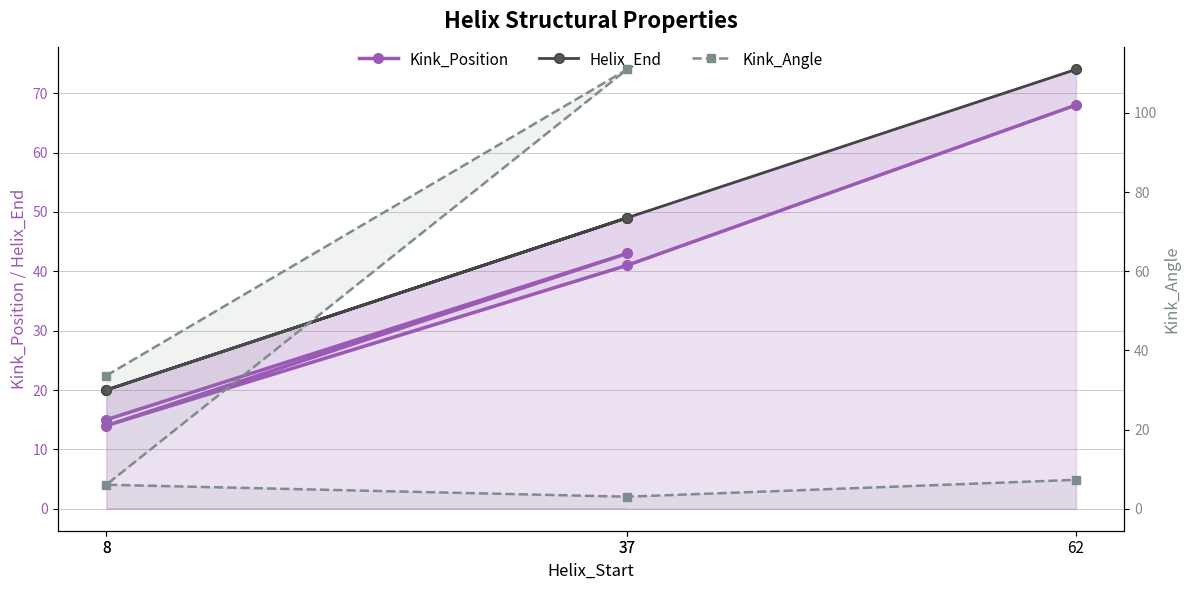

What is the difference between the second highest and minimum values in the Kink_Position series?

29.0